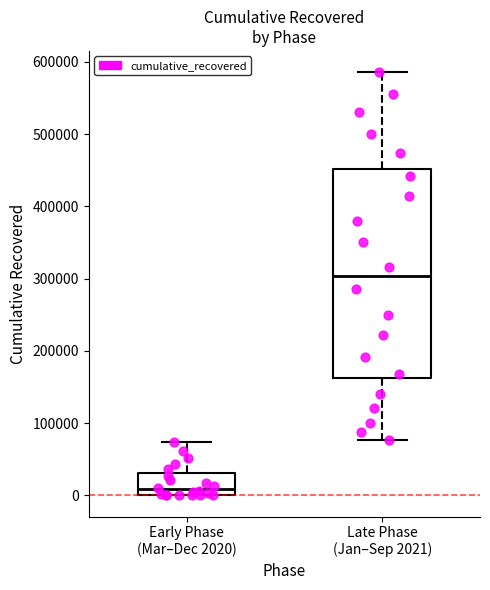

Comparing the boxes themselves (not the whiskers), which one is the tallest?

Late Phase (Jan–Sep 2021)